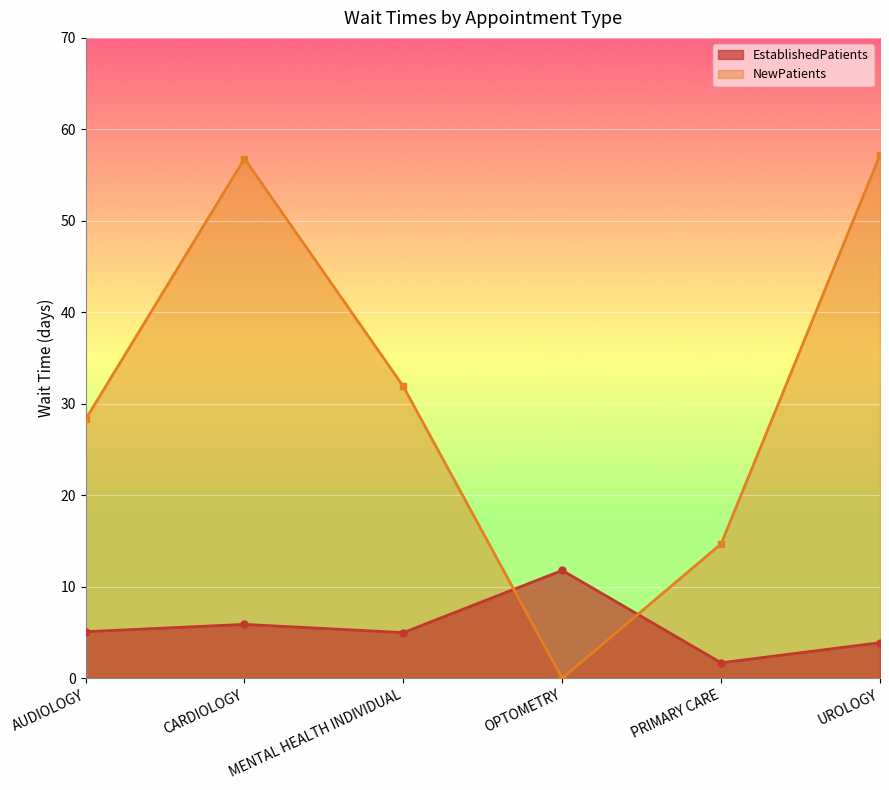

Reading right to left, list all the values displayed in this chart.

EstablishedPatients: 3.9	1.7	11.8	5.0	5.9	5.1
NewPatients: 57.2	14.7	0.0	31.9	56.8	28.3